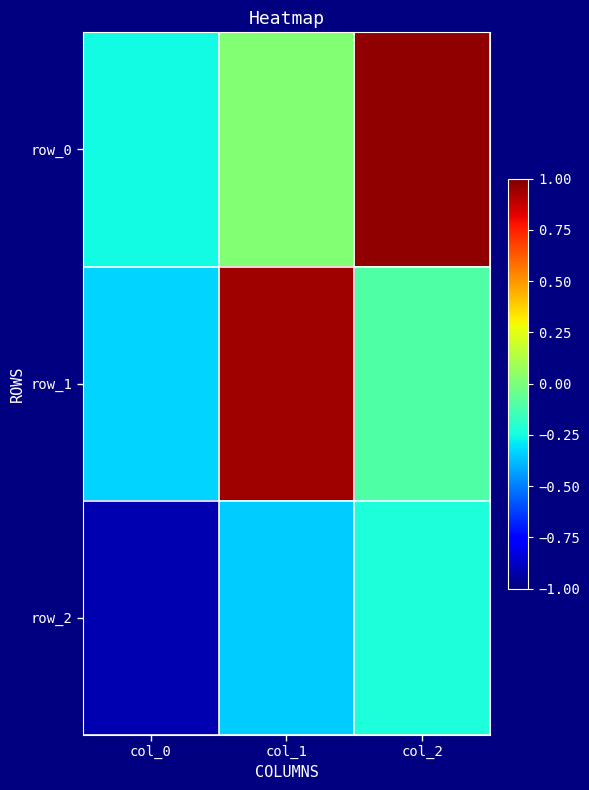

What is the maximum value shown in the chart?

1.0